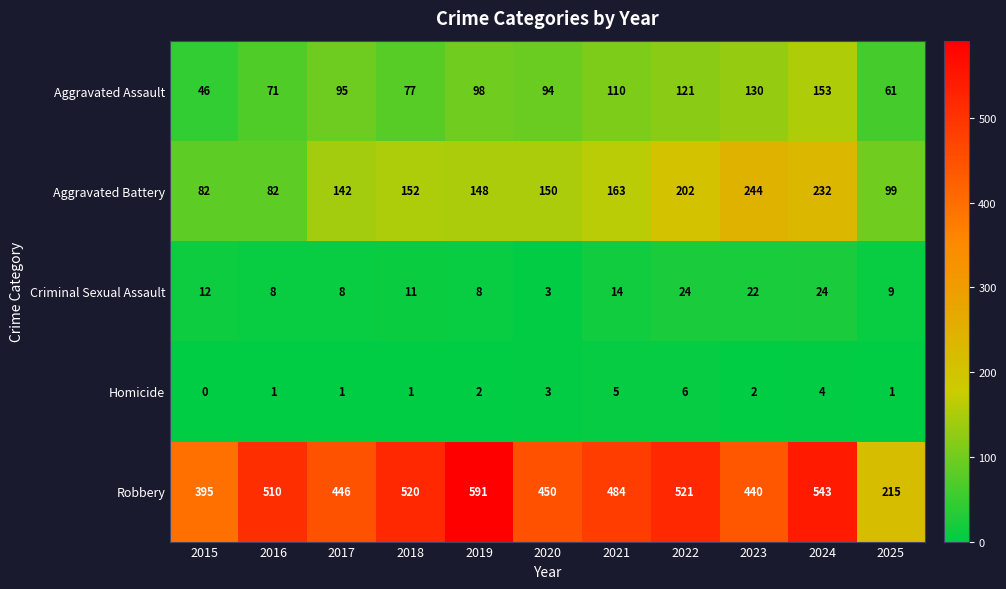

The value of Aggravated Battery at 2016 is 82. True or false?

True